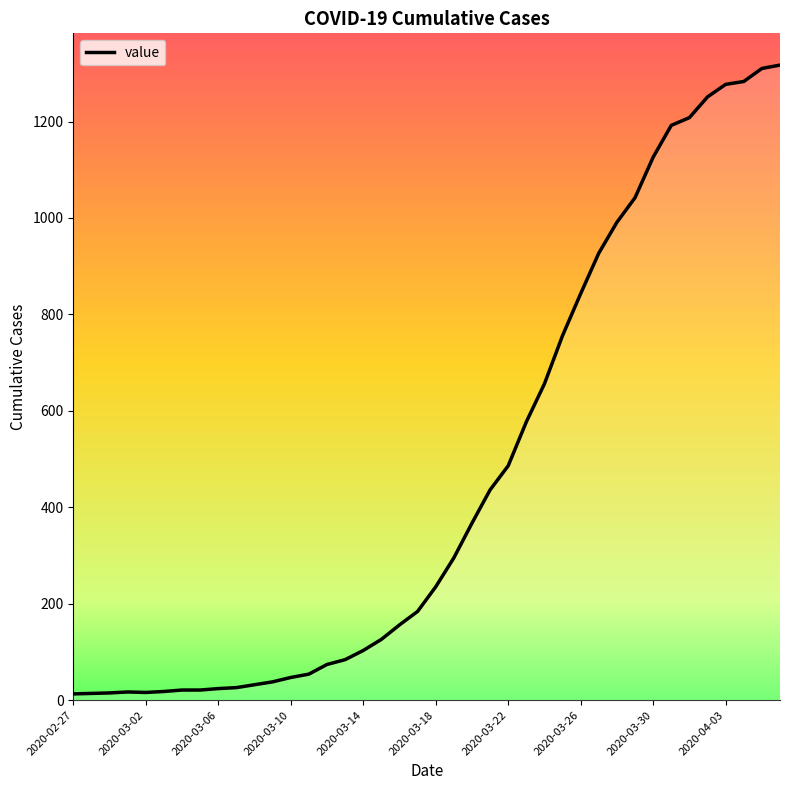

What is the maximum value shown in the chart?

1317